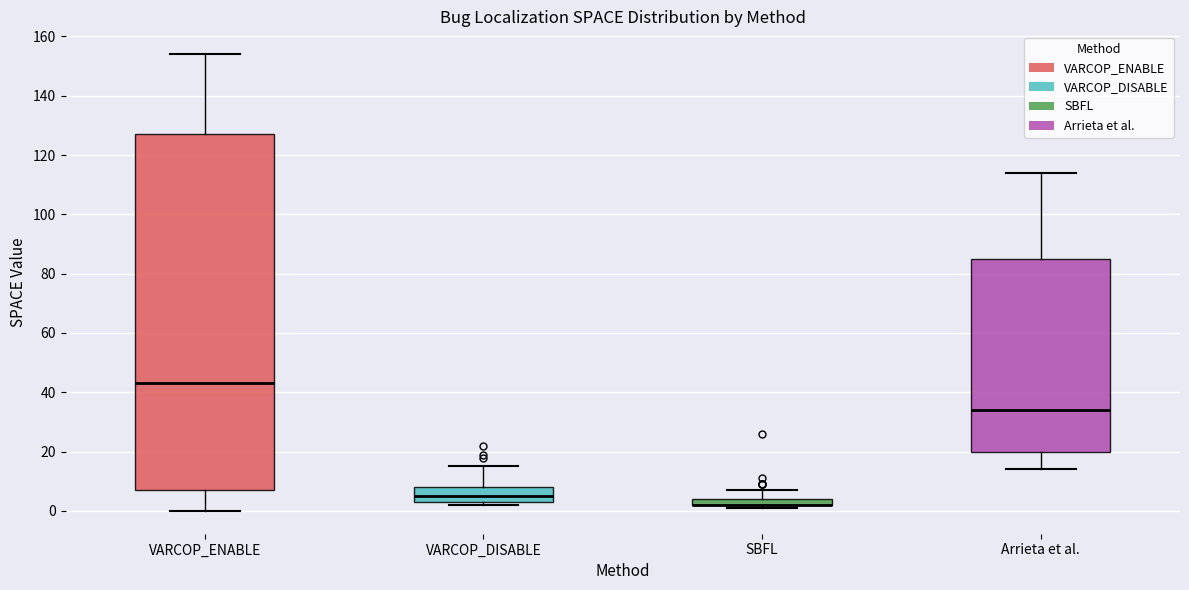

Where is the lower edge of the box for SBFL on the y-axis? The values are not printed on the chart, so give them approximately, as read against the axis.

2